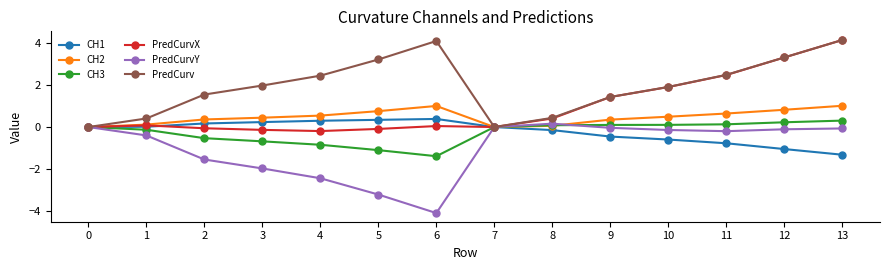

True or false: PredCurvY has a value of -1.3 at 0.

False